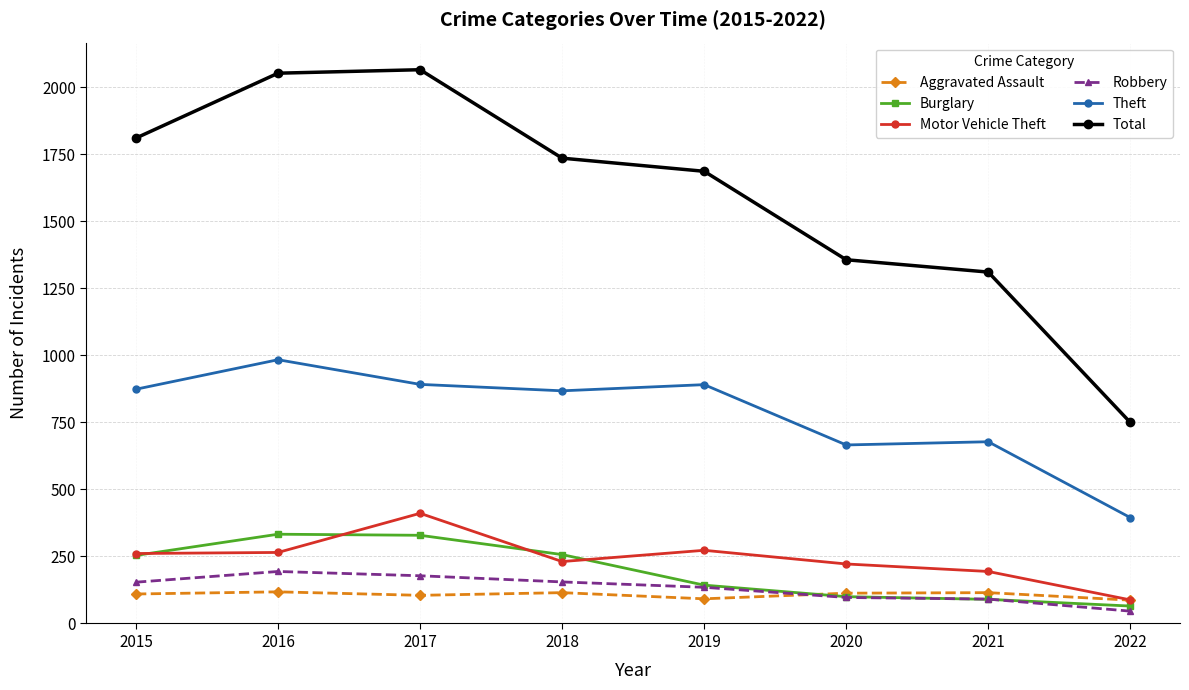

Which series has the largest total across all categories?

Total